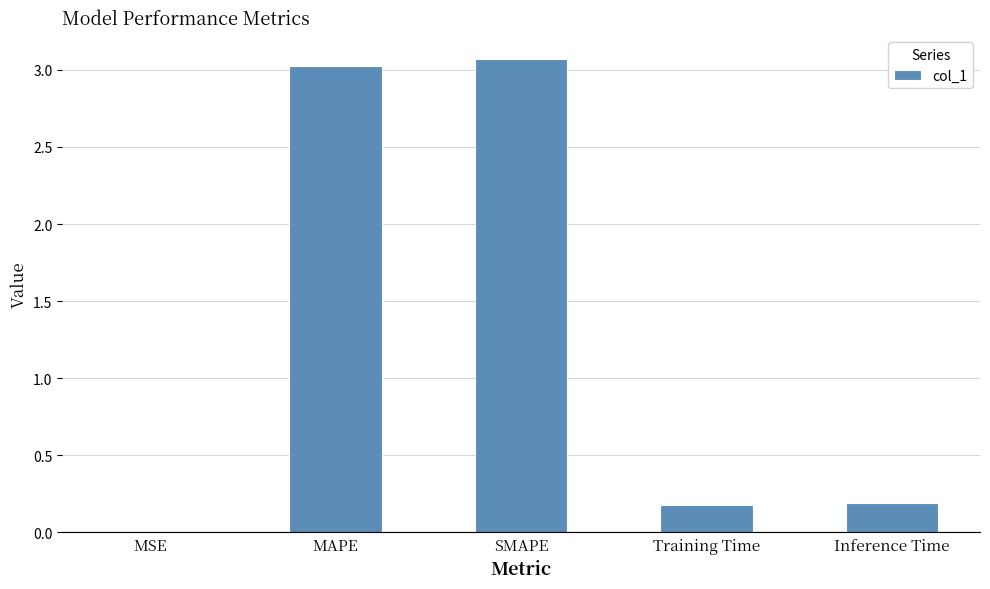

Which category has the highest value across all series?

SMAPE